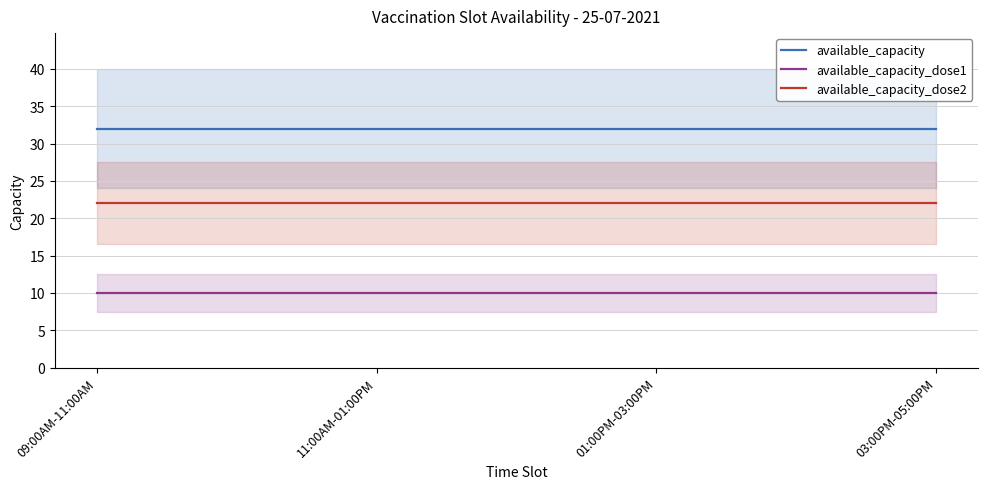

Which category has the lowest value across all series?

09:00AM-11:00AM